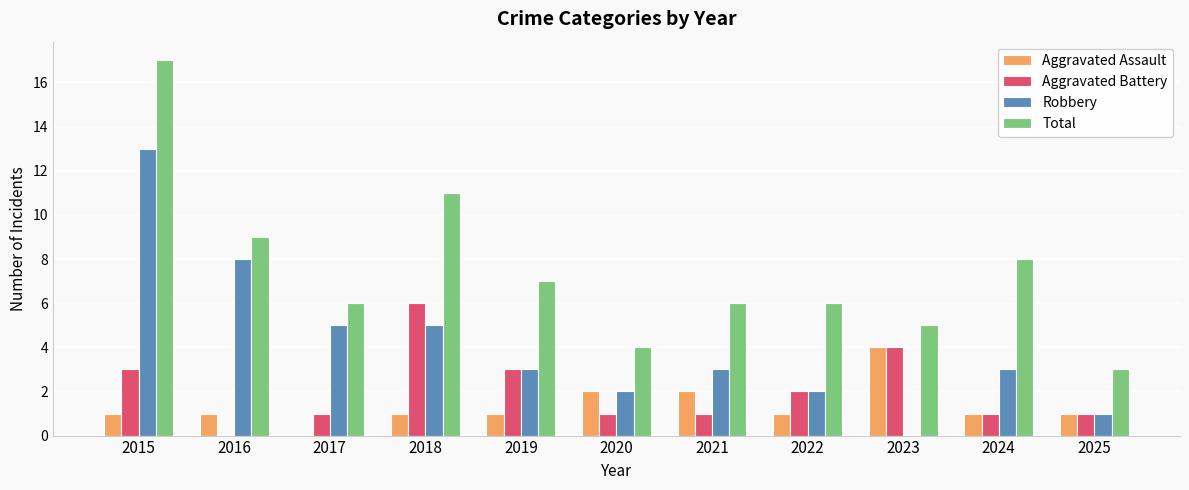

Which category has the highest value in the Aggravated Battery series?

2018